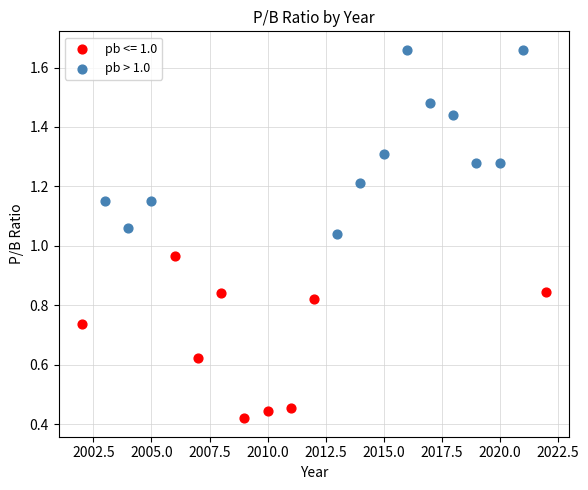

Which series contains the lowest Y value?

pb <= 1.0